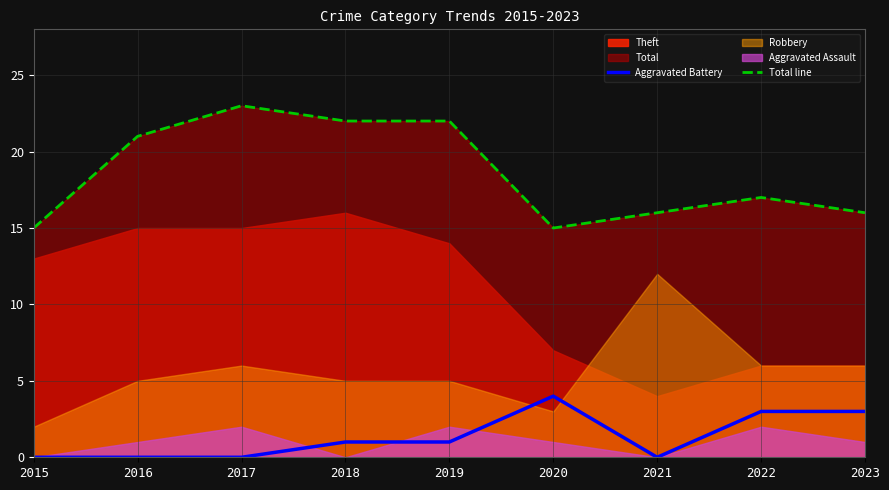

True or false: Total line and Aggravated Battery intersect in this chart.

False